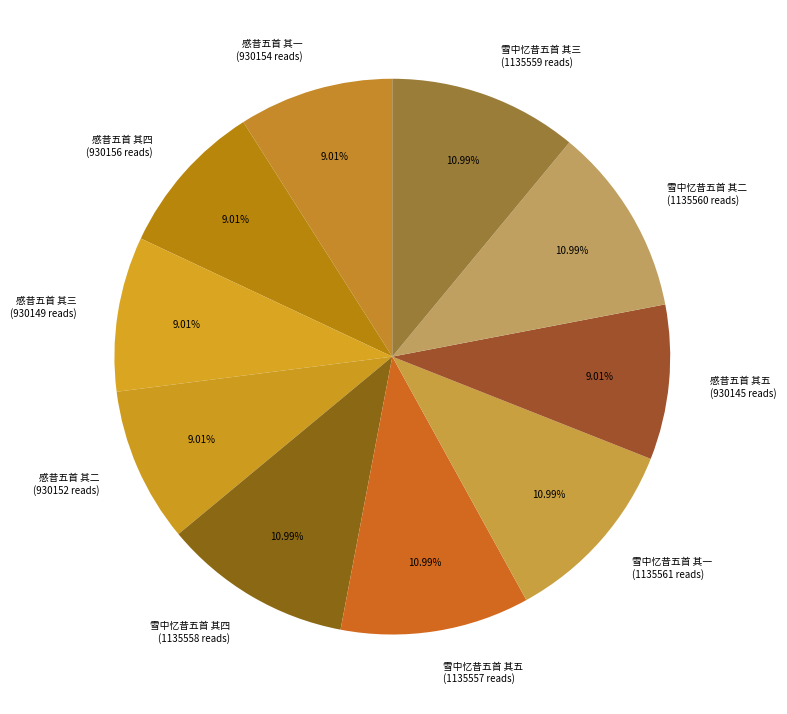

Combined, do 雪中忆昔五首 其一 (1135561 reads) and 感昔五首 其五 (930145 reads) account for over 50%?

No